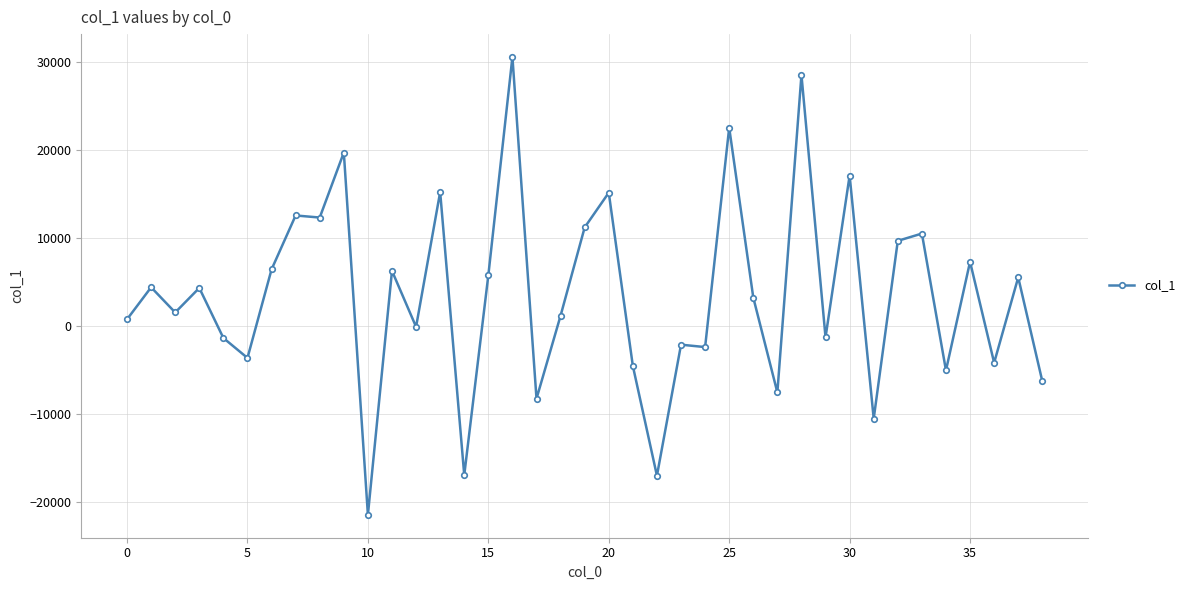

How many data points are above 3192?

20